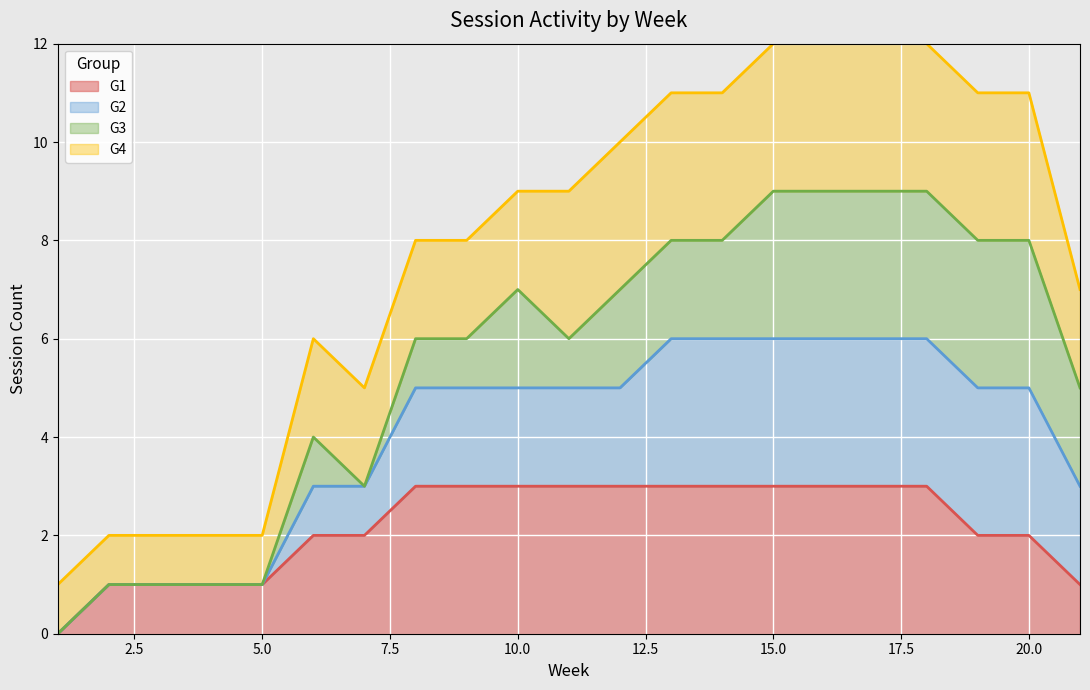

How many values in G1_sessions are above zero?

20